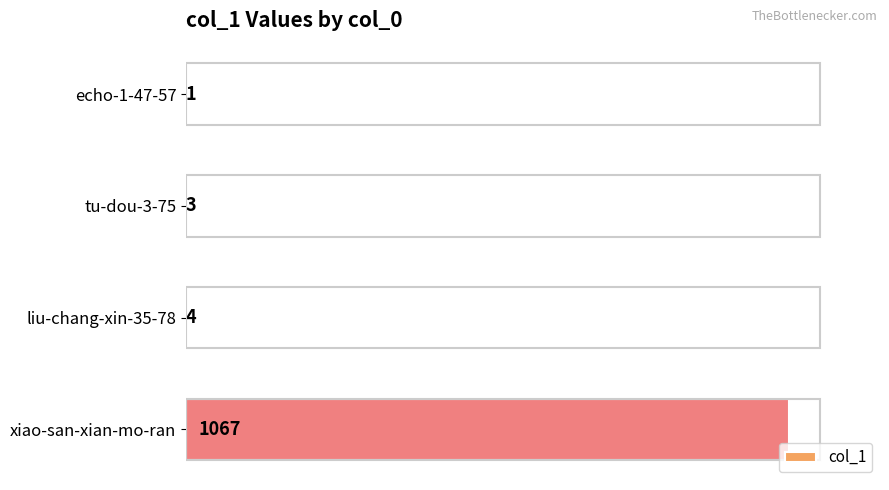

What is the sum of the values at echo-1-47-57 and xiao-san-xian-mo-ran?

1068